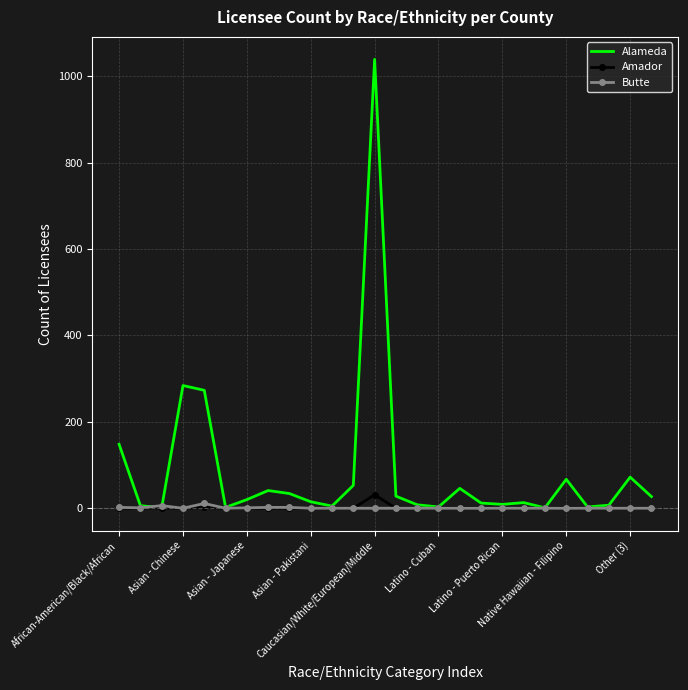

Which series has the largest total across all categories?

Alameda